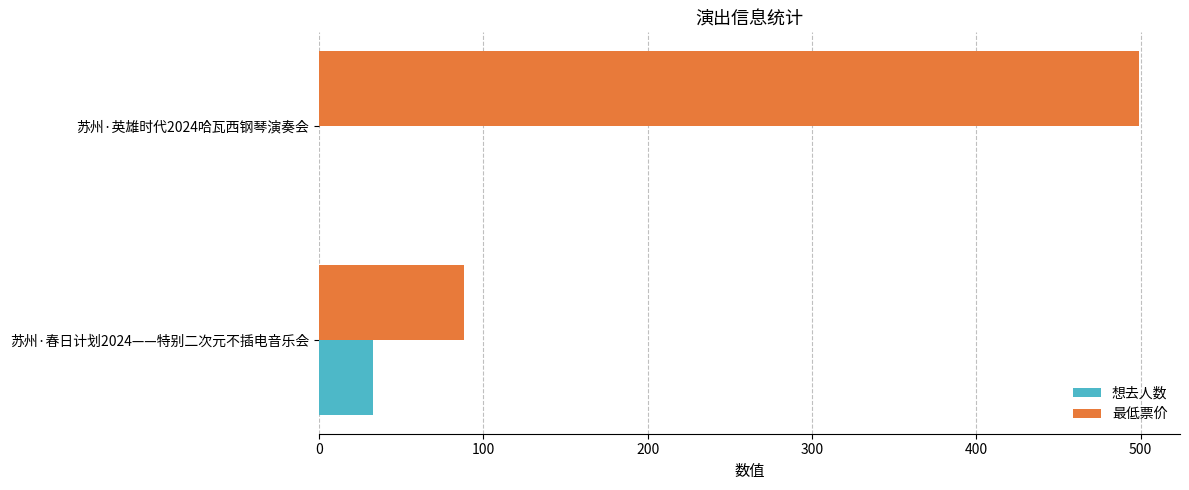

Which category has the highest value across all series?

苏州·英雄时代2024哈瓦西钢琴演奏会